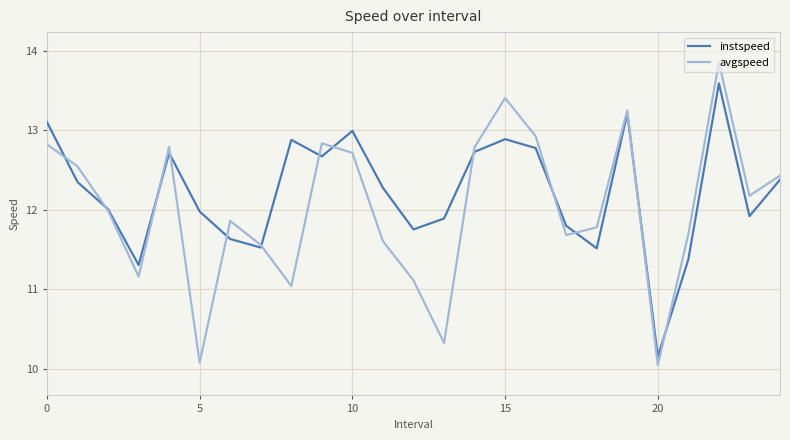

Which series has the largest total across all categories?

instspeed